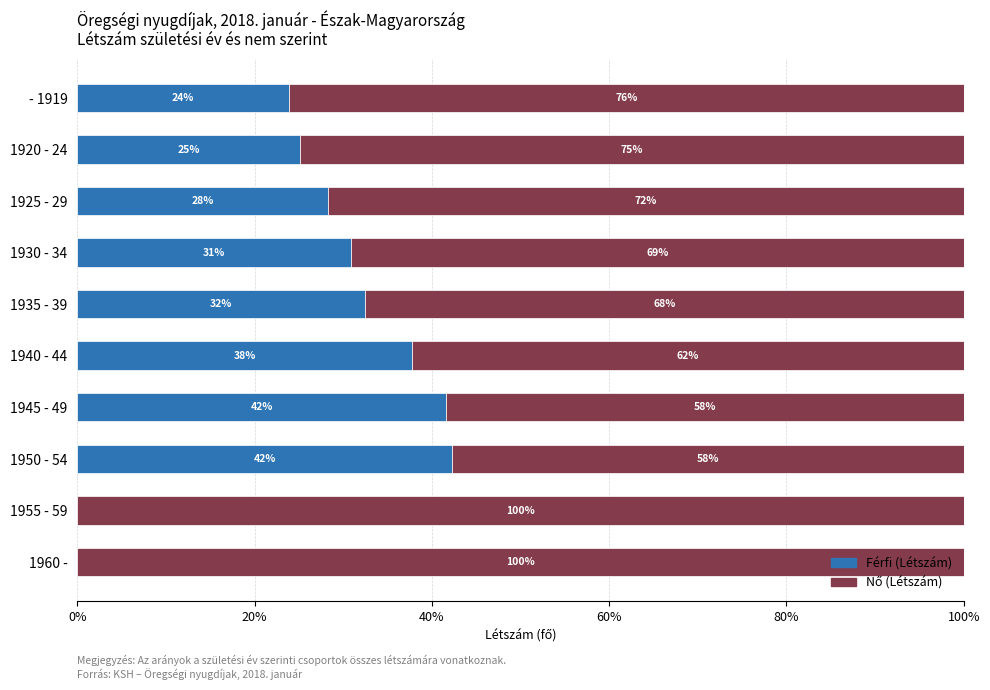

What is the total value across all series at - 1919?

100.0